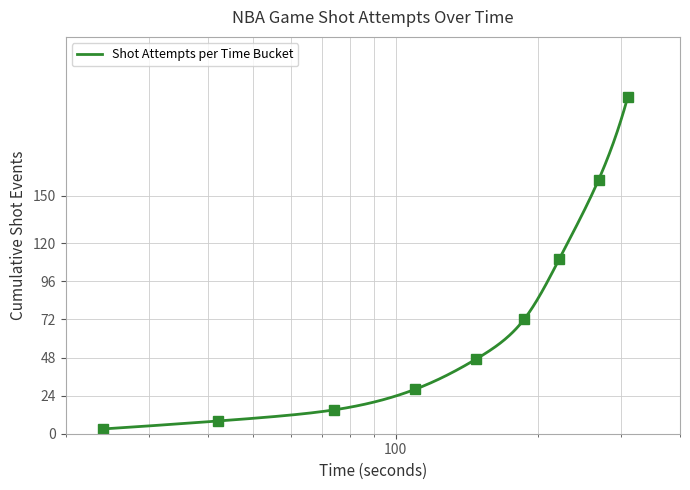

What is the value of the 4th point from the left?

28